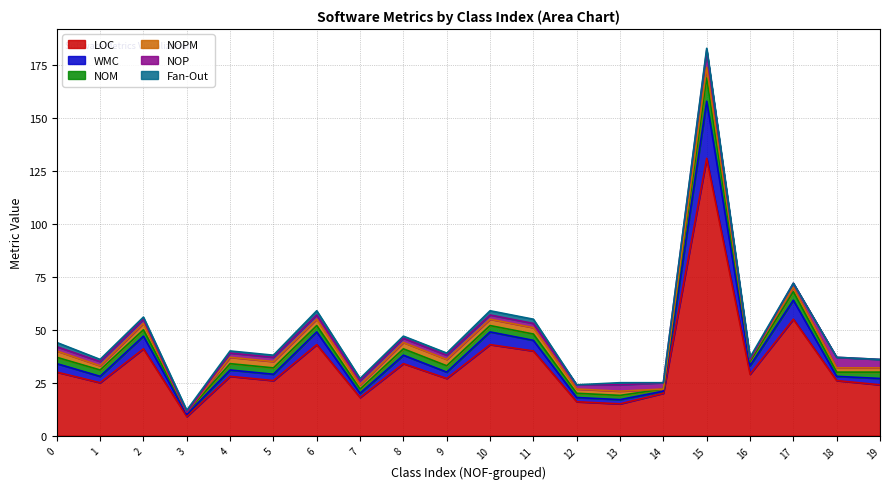

Does the chart have visible grid lines?

Yes